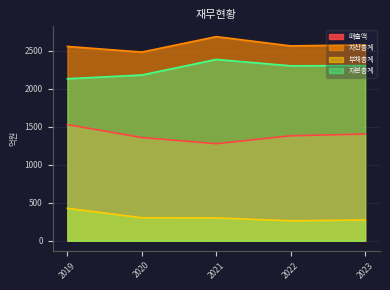

Reading left to right, transcribe all the data shown in this chart.

매출액: 2019=1527	2020=1357	2021=1276	2022=1380	2023=1403
자산총계: 2019=2555	2020=2481	2021=2684	2022=2562	2023=2576
부채총계: 2019=426	2020=302	2021=300	2022=262	2023=273
자본총계: 2019=2130	2020=2179	2021=2384	2022=2300	2023=2303